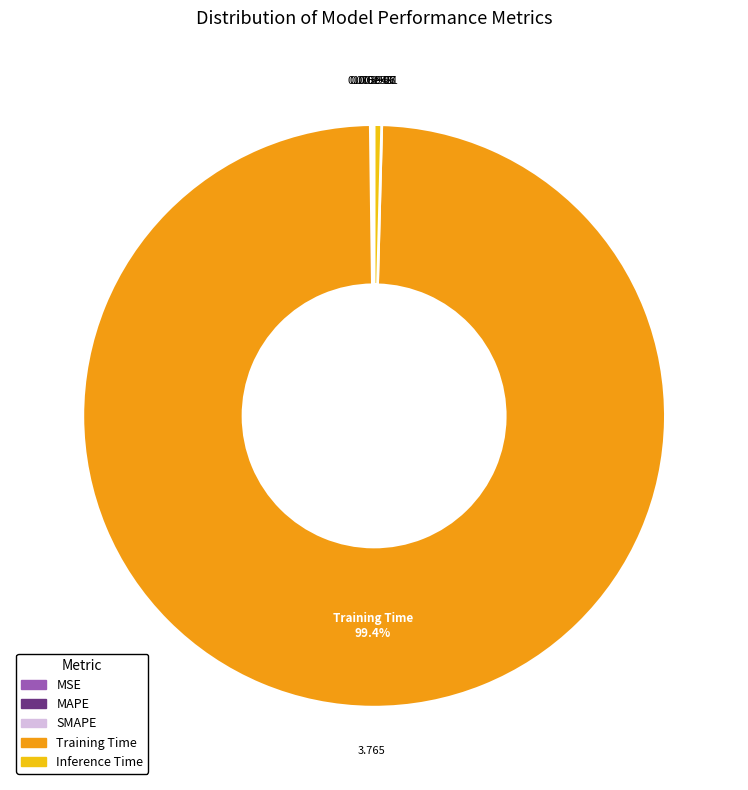

Does Training Time account for over 50% of the chart?

Yes